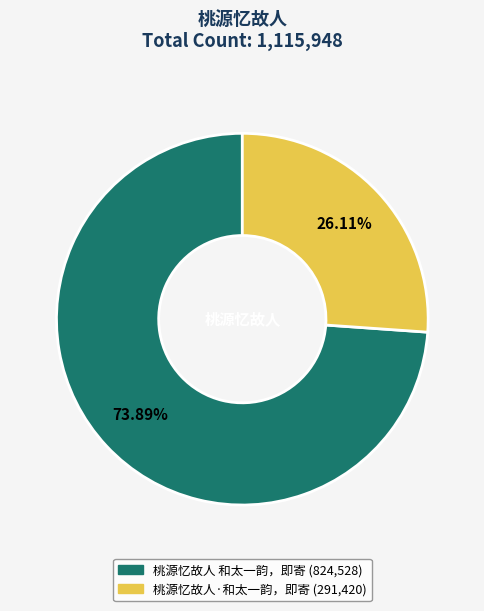

To the nearest percent, what is the difference between the largest and smallest slice percentages?

48%